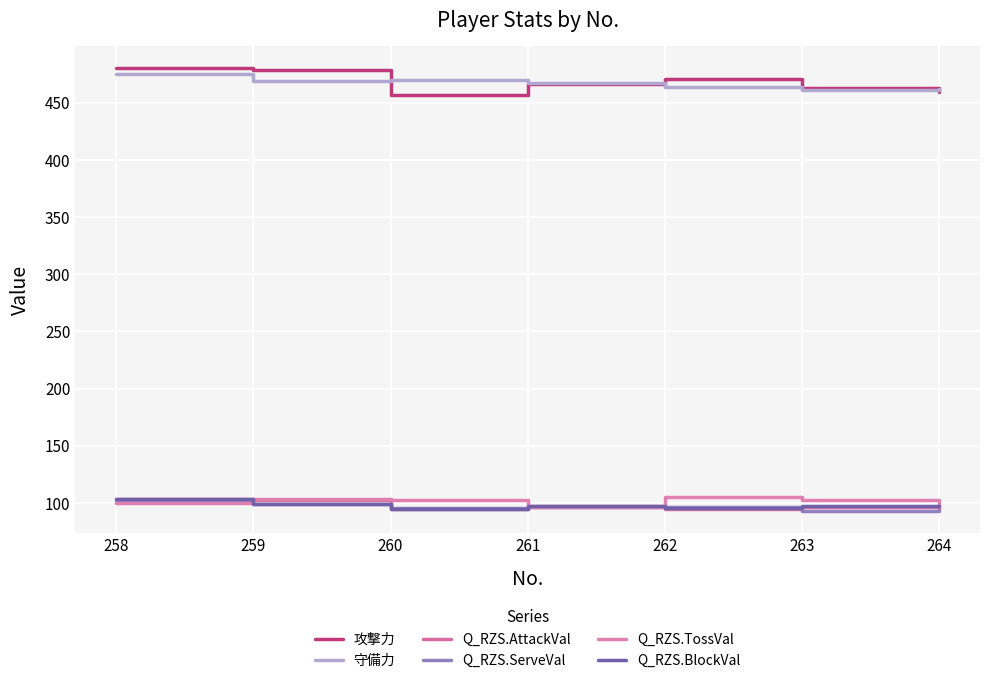

Does the chart display data point markers on the line(s)?

No